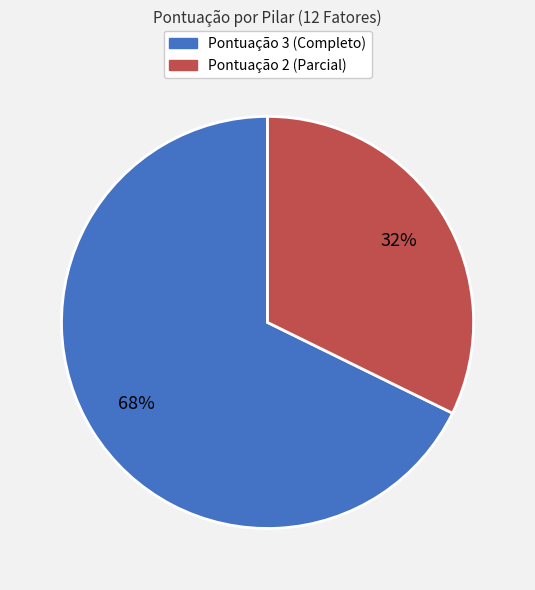

How many slices are in this pie chart?

2